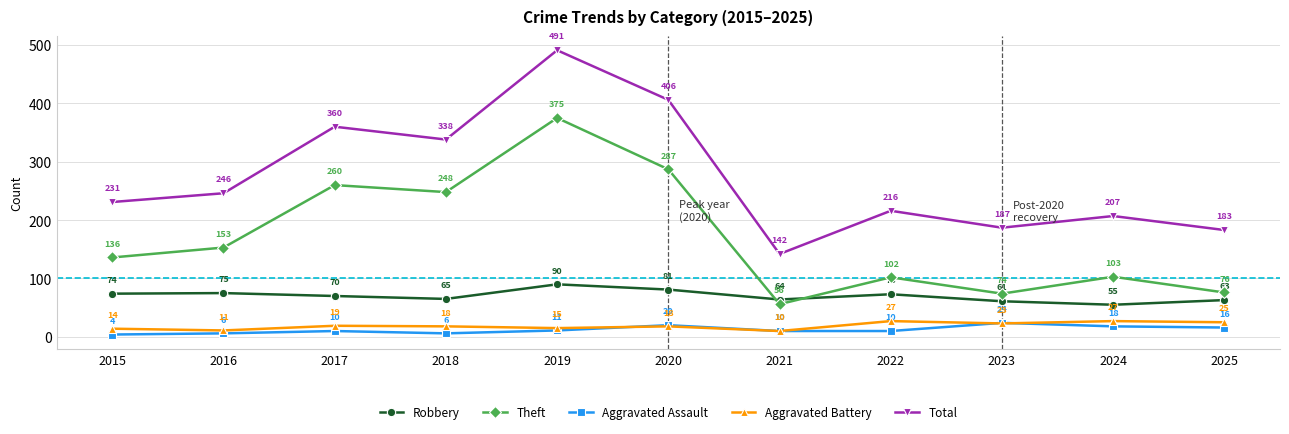

Which series changed the most between 2019 and 2025?

Total